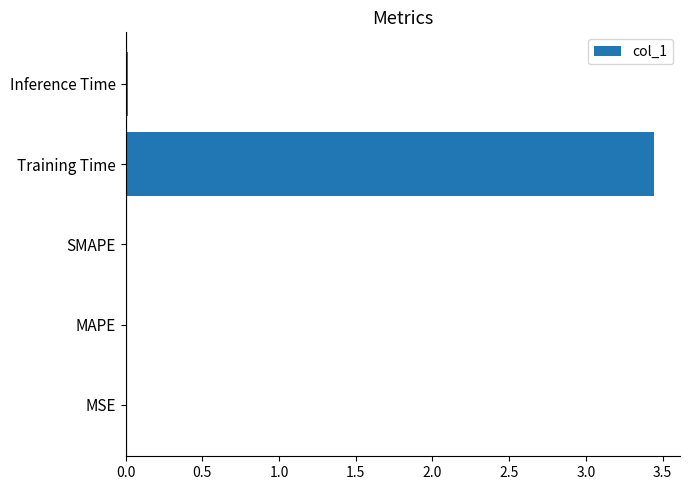

Between MSE and Training Time, which is larger?

Training Time